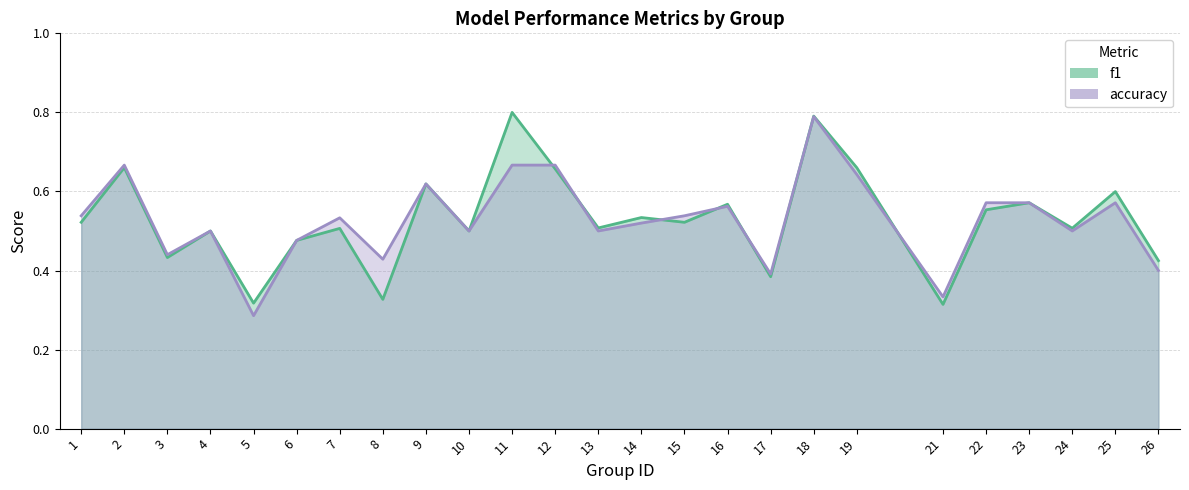

At which label is f1 closest to 0?

21